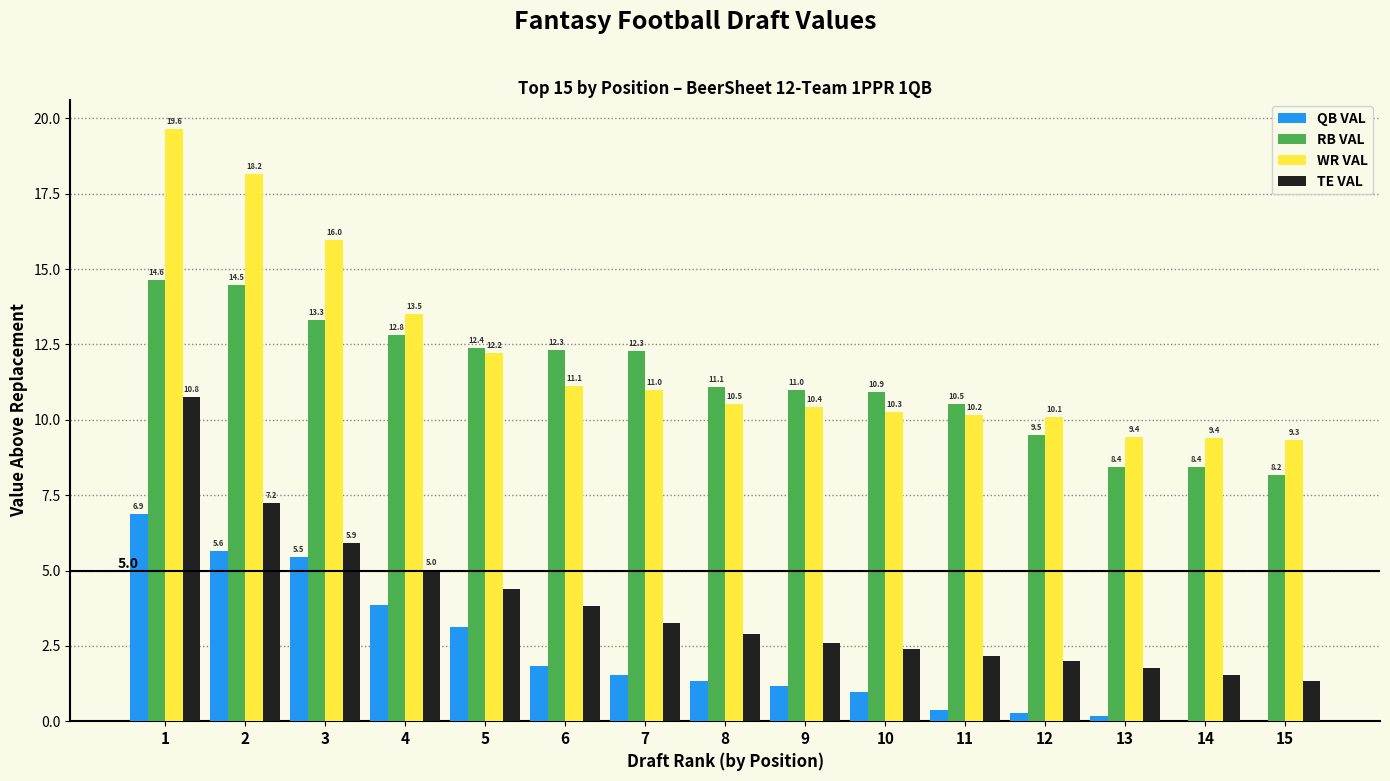

What is the highest value of the TE VAL series?

10.8